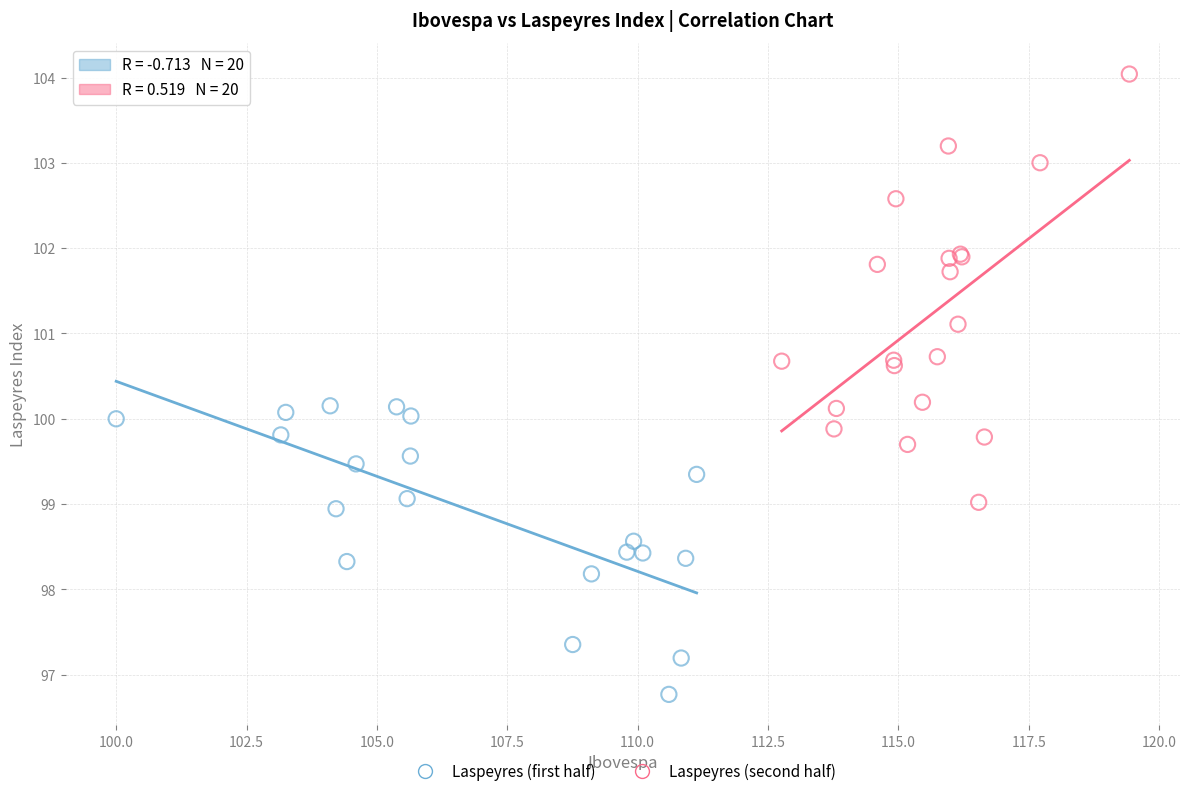

Which series reaches the maximum Y coordinate?

Laspeyres (second half)